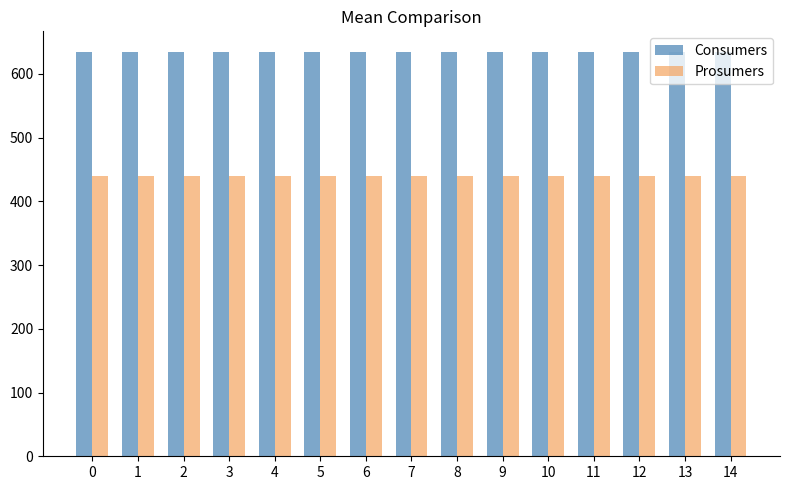

Rank the series at 9 from highest to lowest value.

Consumers, Prosumers